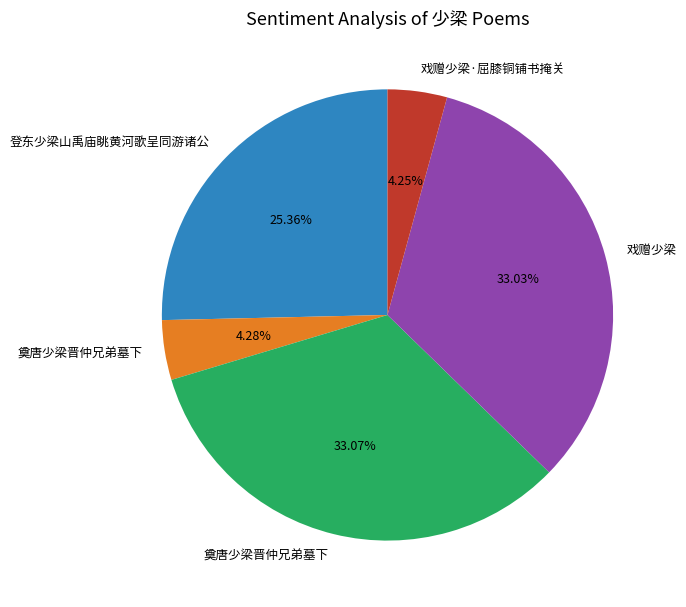

Is there a majority slice in this chart?

No